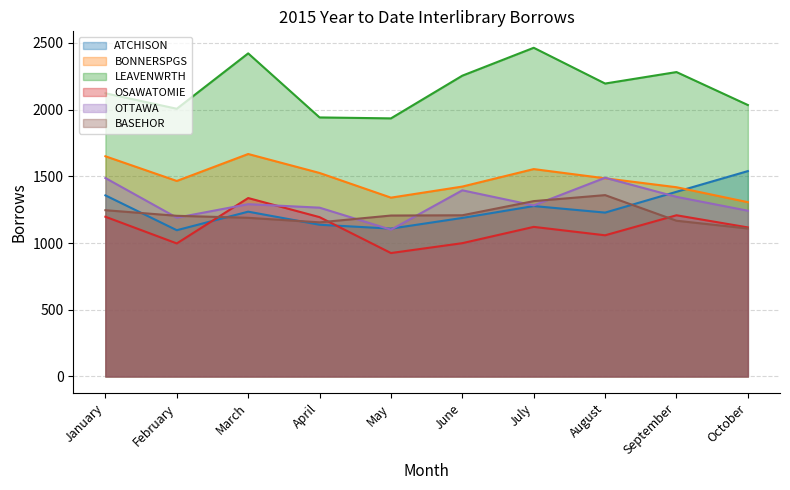

Where is the first local minimum for LEAVENWRTH?

February